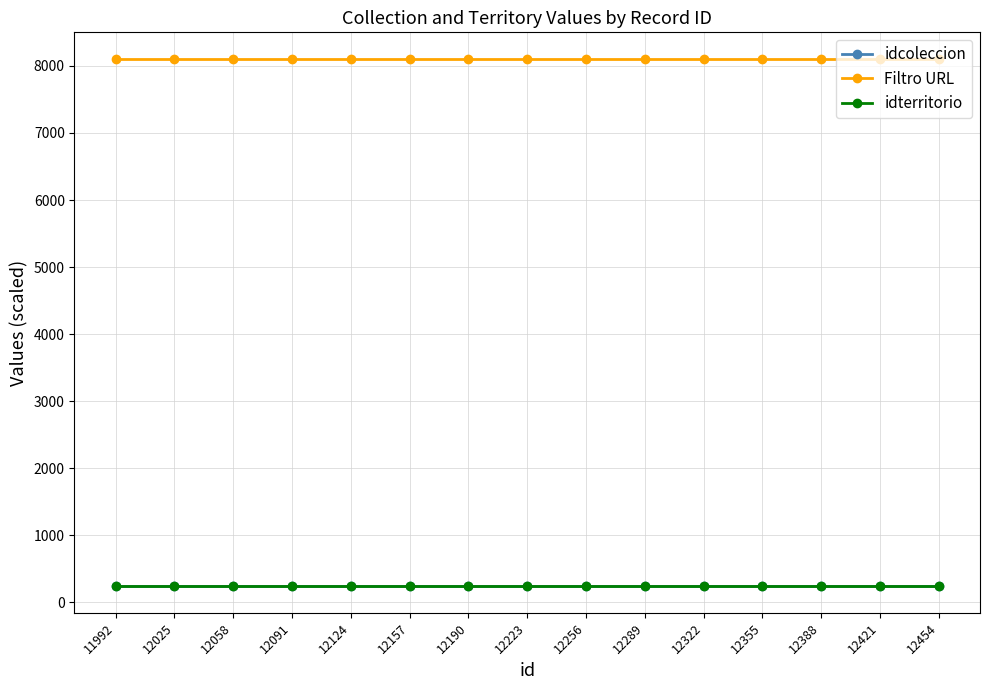

True or false: idterritorio and idcoleccion cross at least once.

False